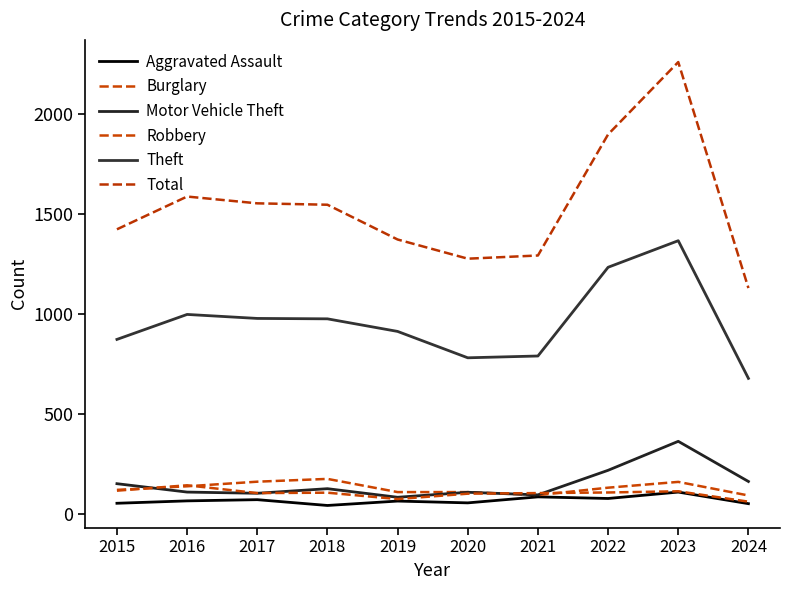

At which category does Total reach its first local peak?

2016